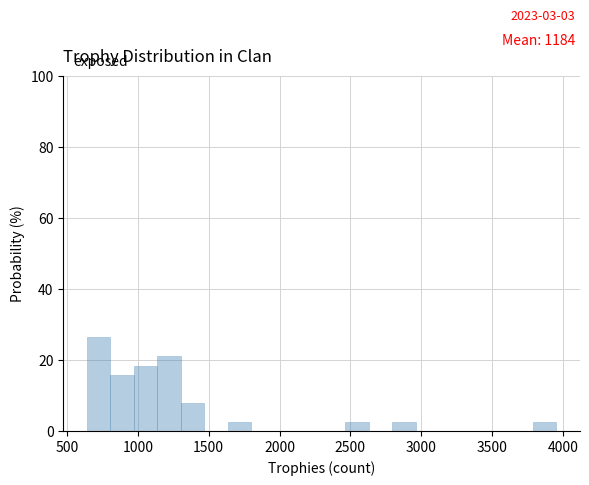

Around what value on the x-axis is the tallest bar? Give the approximate position of its centre, as read against the axis.

700